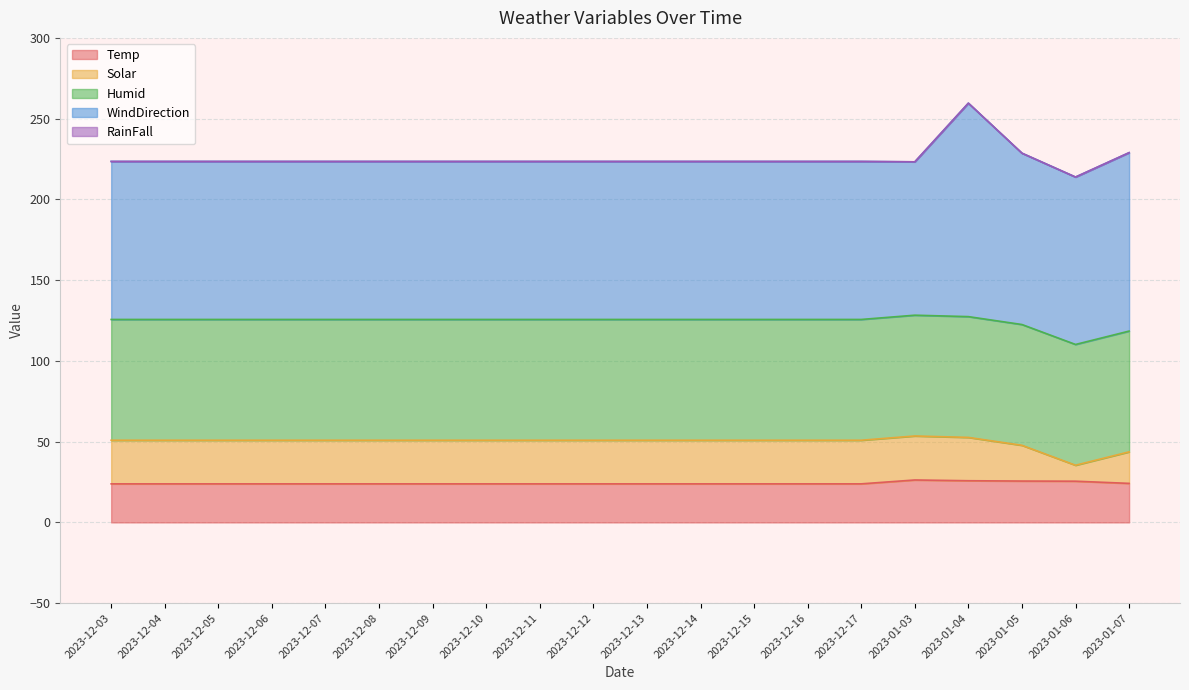

At which label is WindDirection closest to 113?

2023-01-07